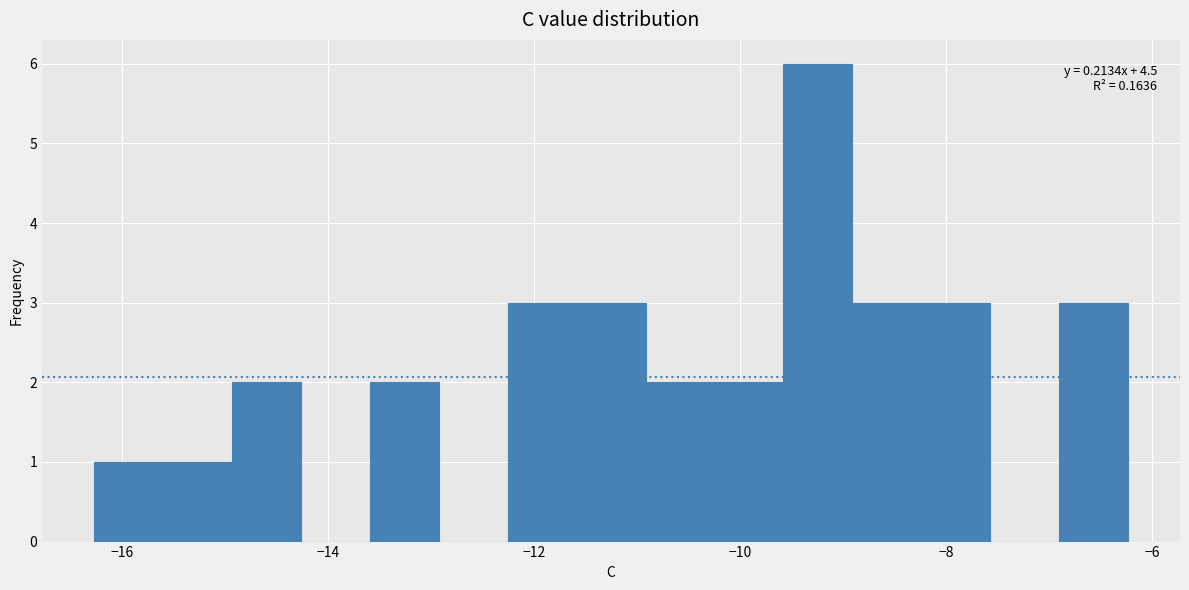

Read against the x-axis, roughly where is the centre of the tallest bar?

-9.2